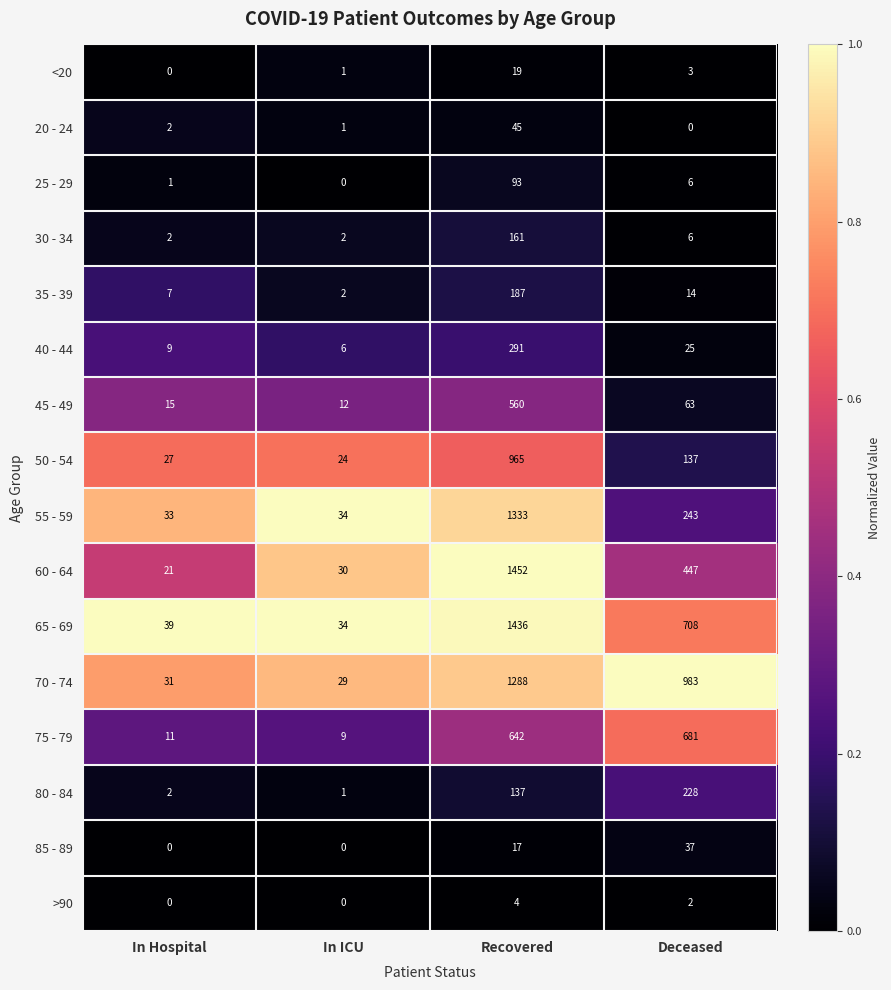

What is the difference between the highest and lowest values at In ICU?

34